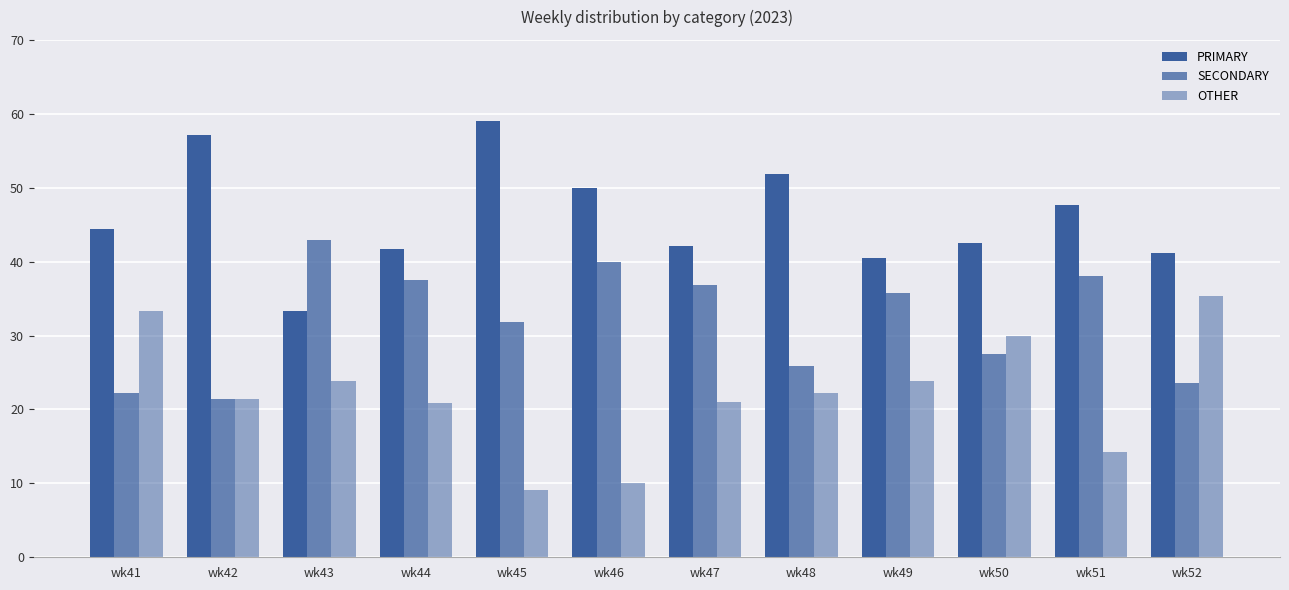

Count the number of data series in this chart.

3